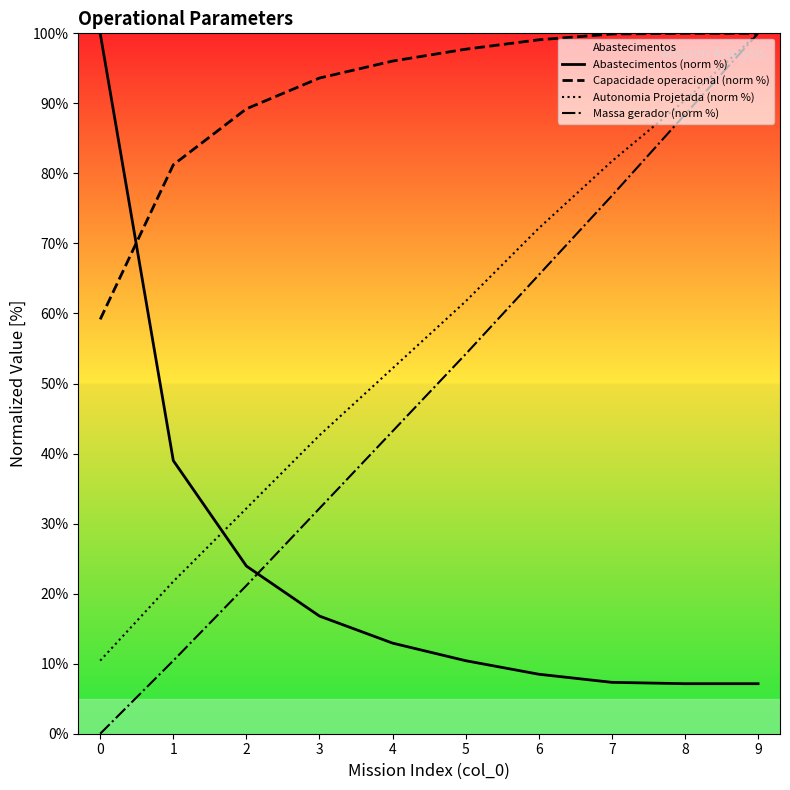

Reading right to left, what are all the values shown in this chart?

Abastecimentos (norm %): 7.1	7.1	7.3	8.5	10.4	12.9	16.8	23.9	39.0	100.0
Capacidade operacional (norm %): 100.0	100.0	99.9	99.1	97.7	96.0	93.6	89.2	81.2	59.2
Autonomia Projetada (norm %): 100.0	90.4	81.7	72.2	61.7	52.2	42.6	32.2	21.7	10.4
Massa gerador (norm %): 100.0	88.4	76.8	65.5	54.2	43.2	32.2	21.2	10.4	0.0